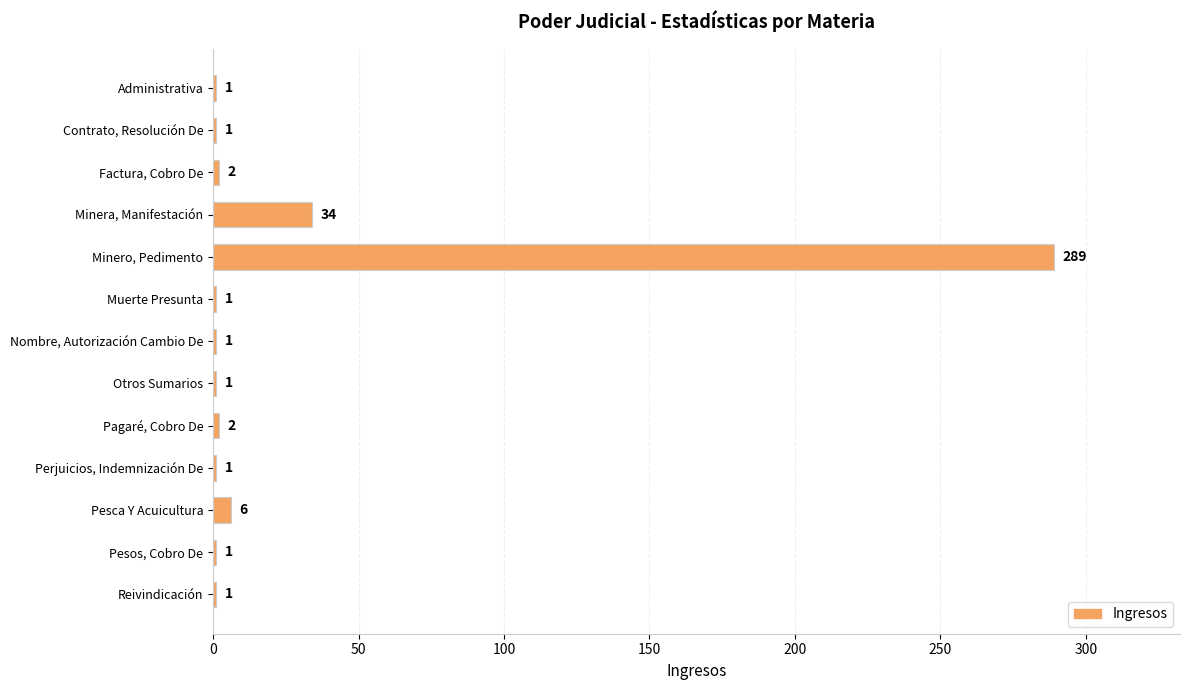

Between Muerte Presunta and Minera, Manifestación, which is larger?

Minera, Manifestación